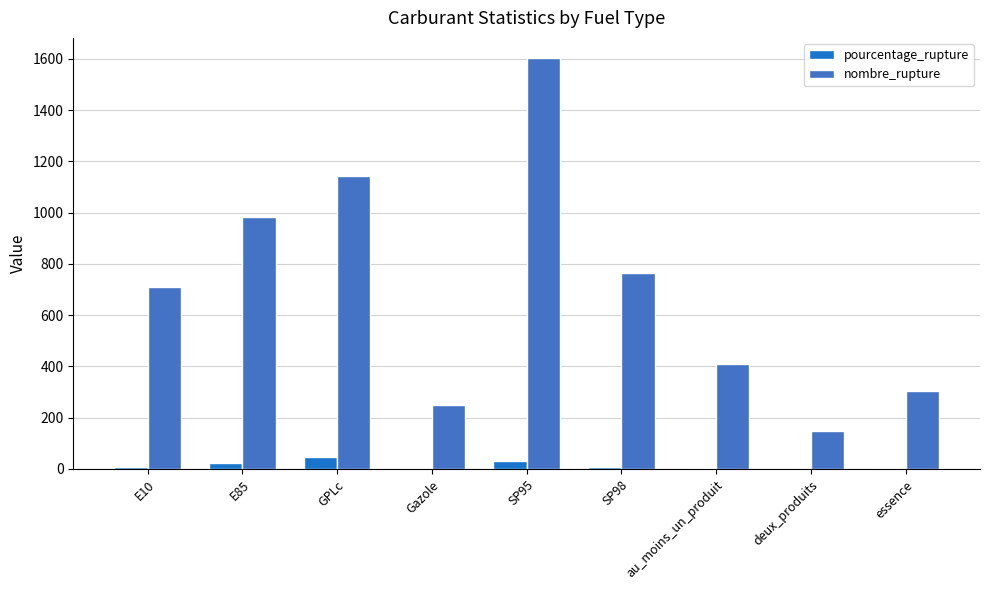

The value of nombre_rupture at au_moins_un_produit is 408.0. True or false?

True